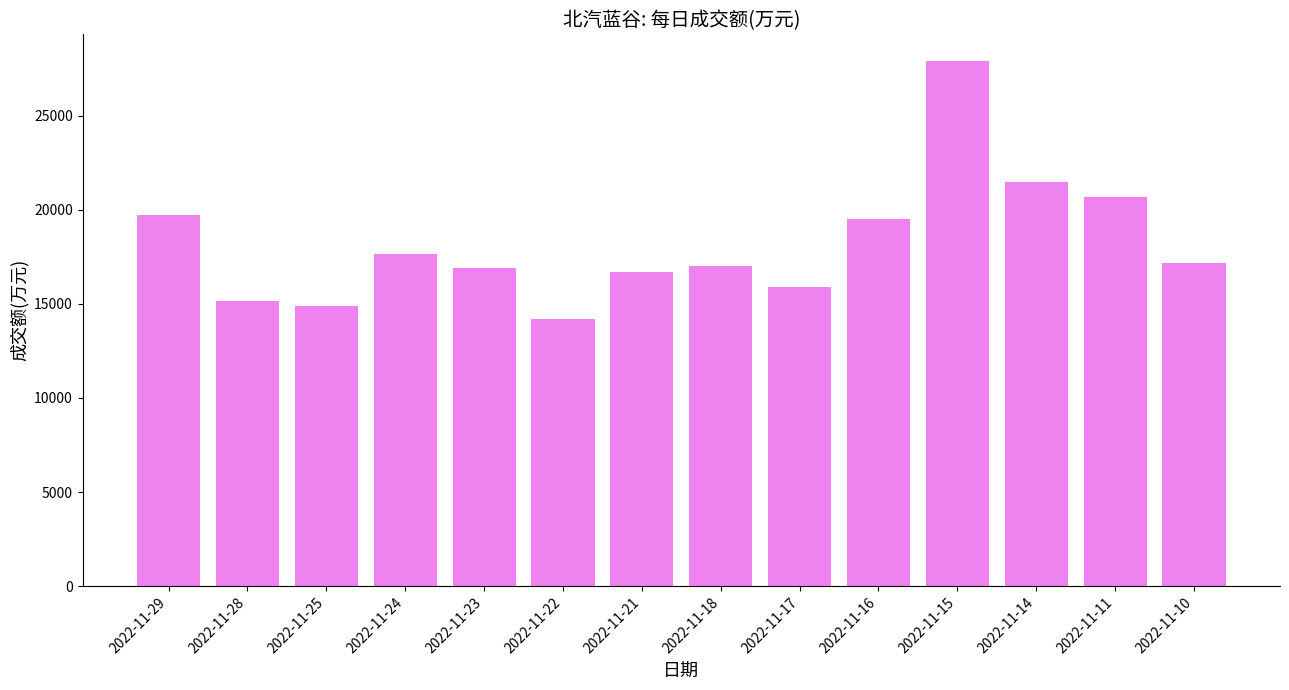

What is the approximate value at 2022-11-21?

16671